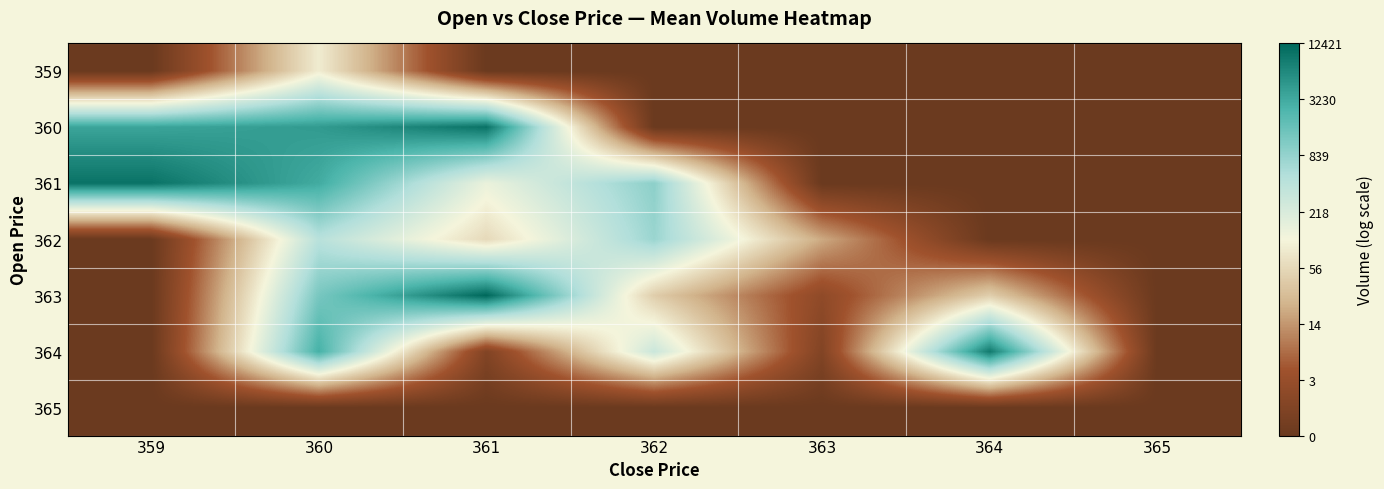

Rank the series by their maximum value, from highest to lowest.

363, 361, 360, 364, 362, 359, 365